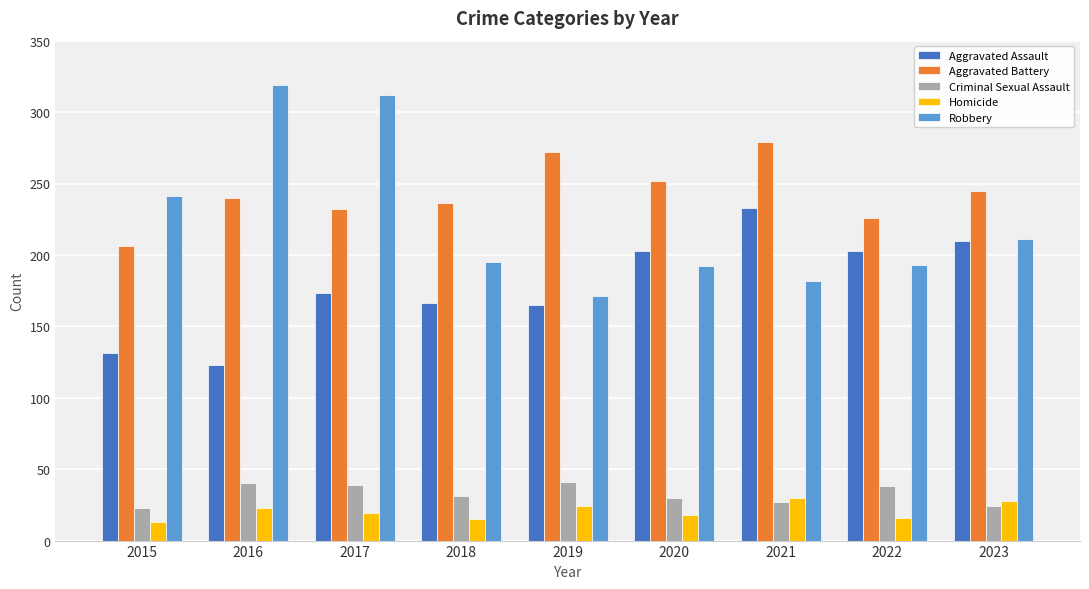

What is the difference between the Robbery values at 2019 and 2016?

148